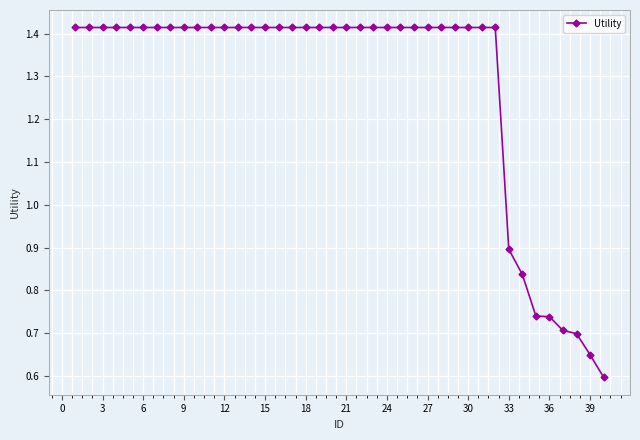

What is the average value?

1.3